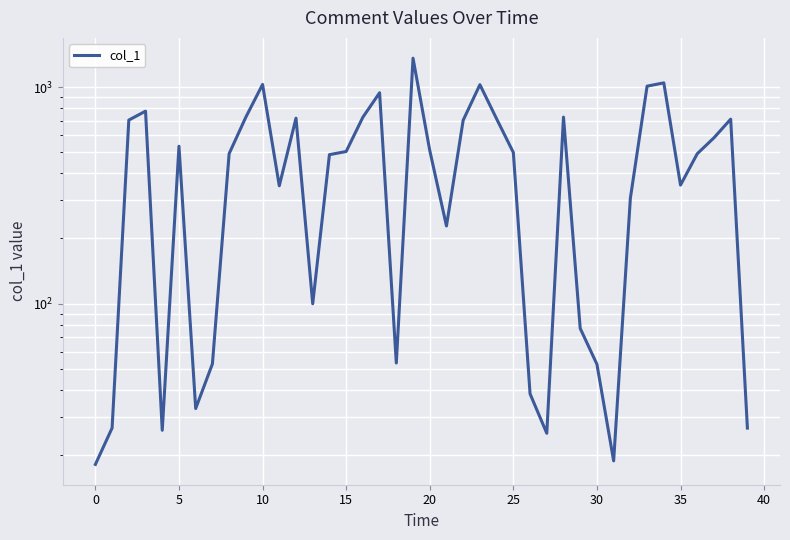

What is the sum of the values at 20 and 33?

1545.2